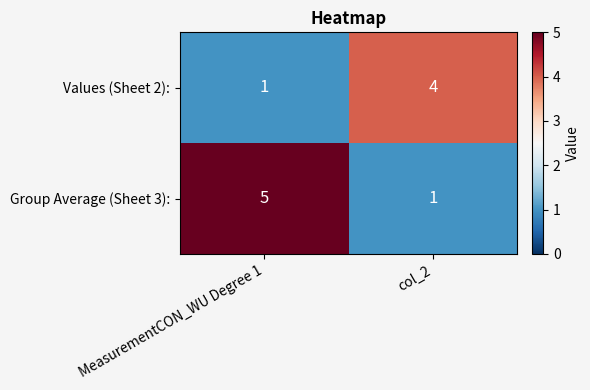

Which series changed the most between MeasurementCON_WU Degree 1 and col_2?

Group Average (Sheet 3):